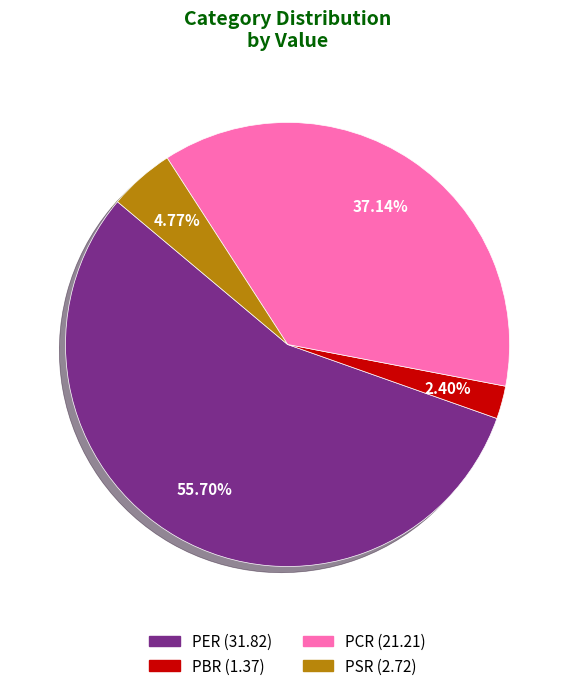

To the nearest percent, what is the difference between the largest and smallest slice percentages?

53%